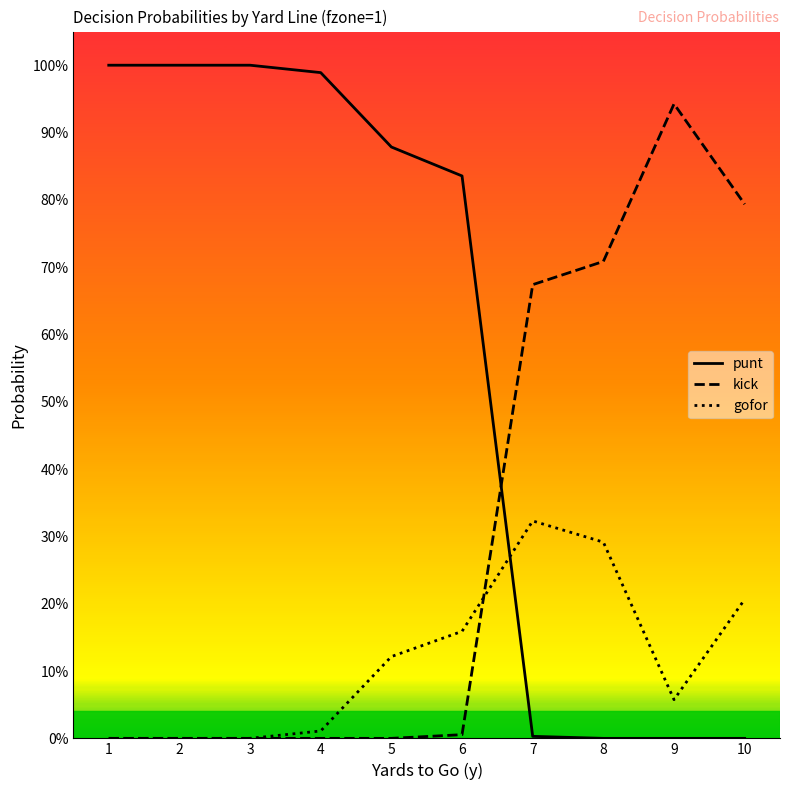

Rank the series by their maximum value, from lowest to highest.

gofor, kick, punt